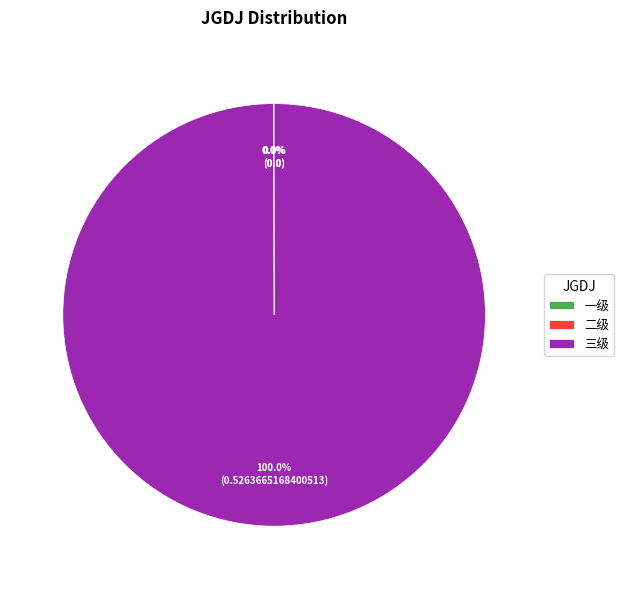

What is the largest slice in the pie chart?

三级